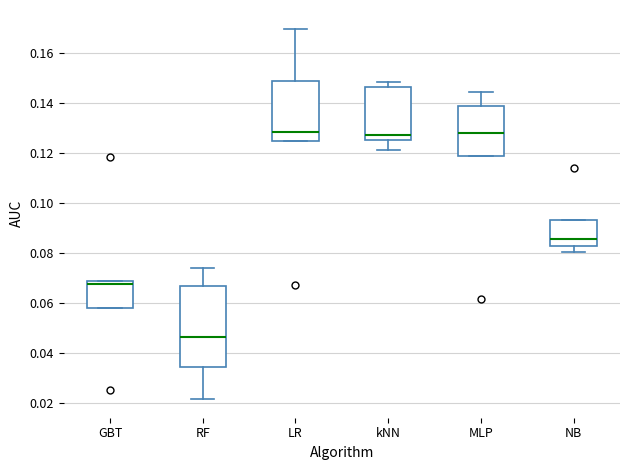

Where is the upper edge of the box for RF on the y-axis? The values are not printed on the chart, so give them approximately, as read against the axis.

0.068